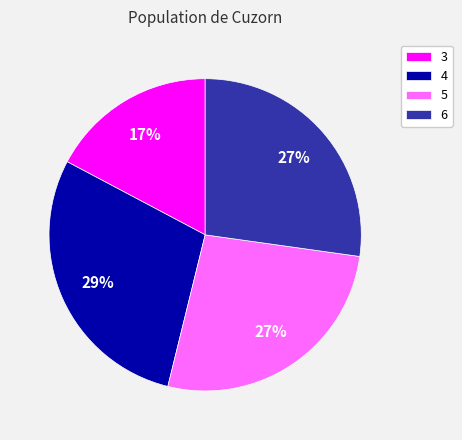

How many segments does this pie chart have?

4